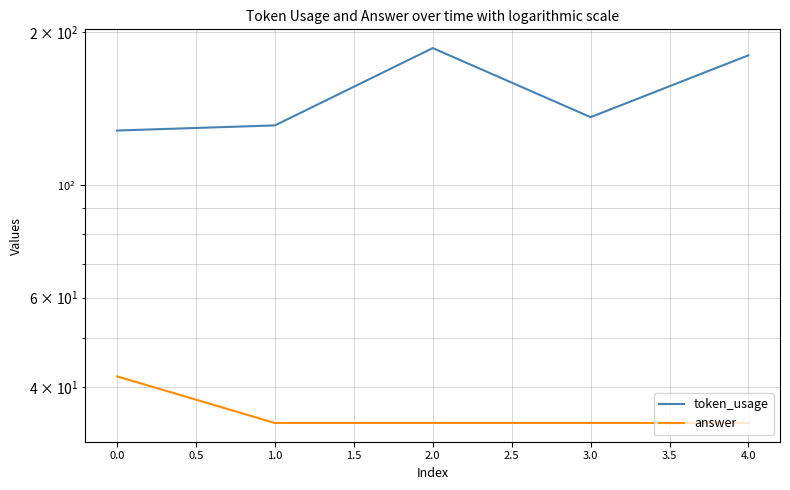

How many lines are shown in the chart?

2